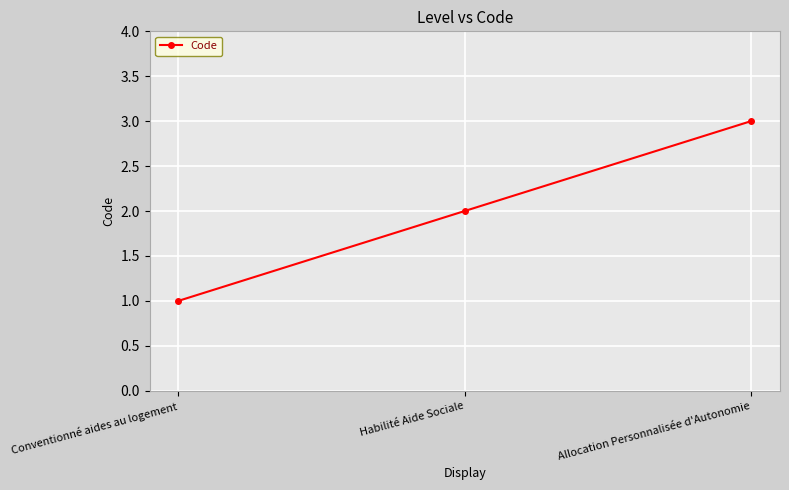

Between Conventionné aides au logement and Habilité Aide Sociale, which is larger?

Habilité Aide Sociale